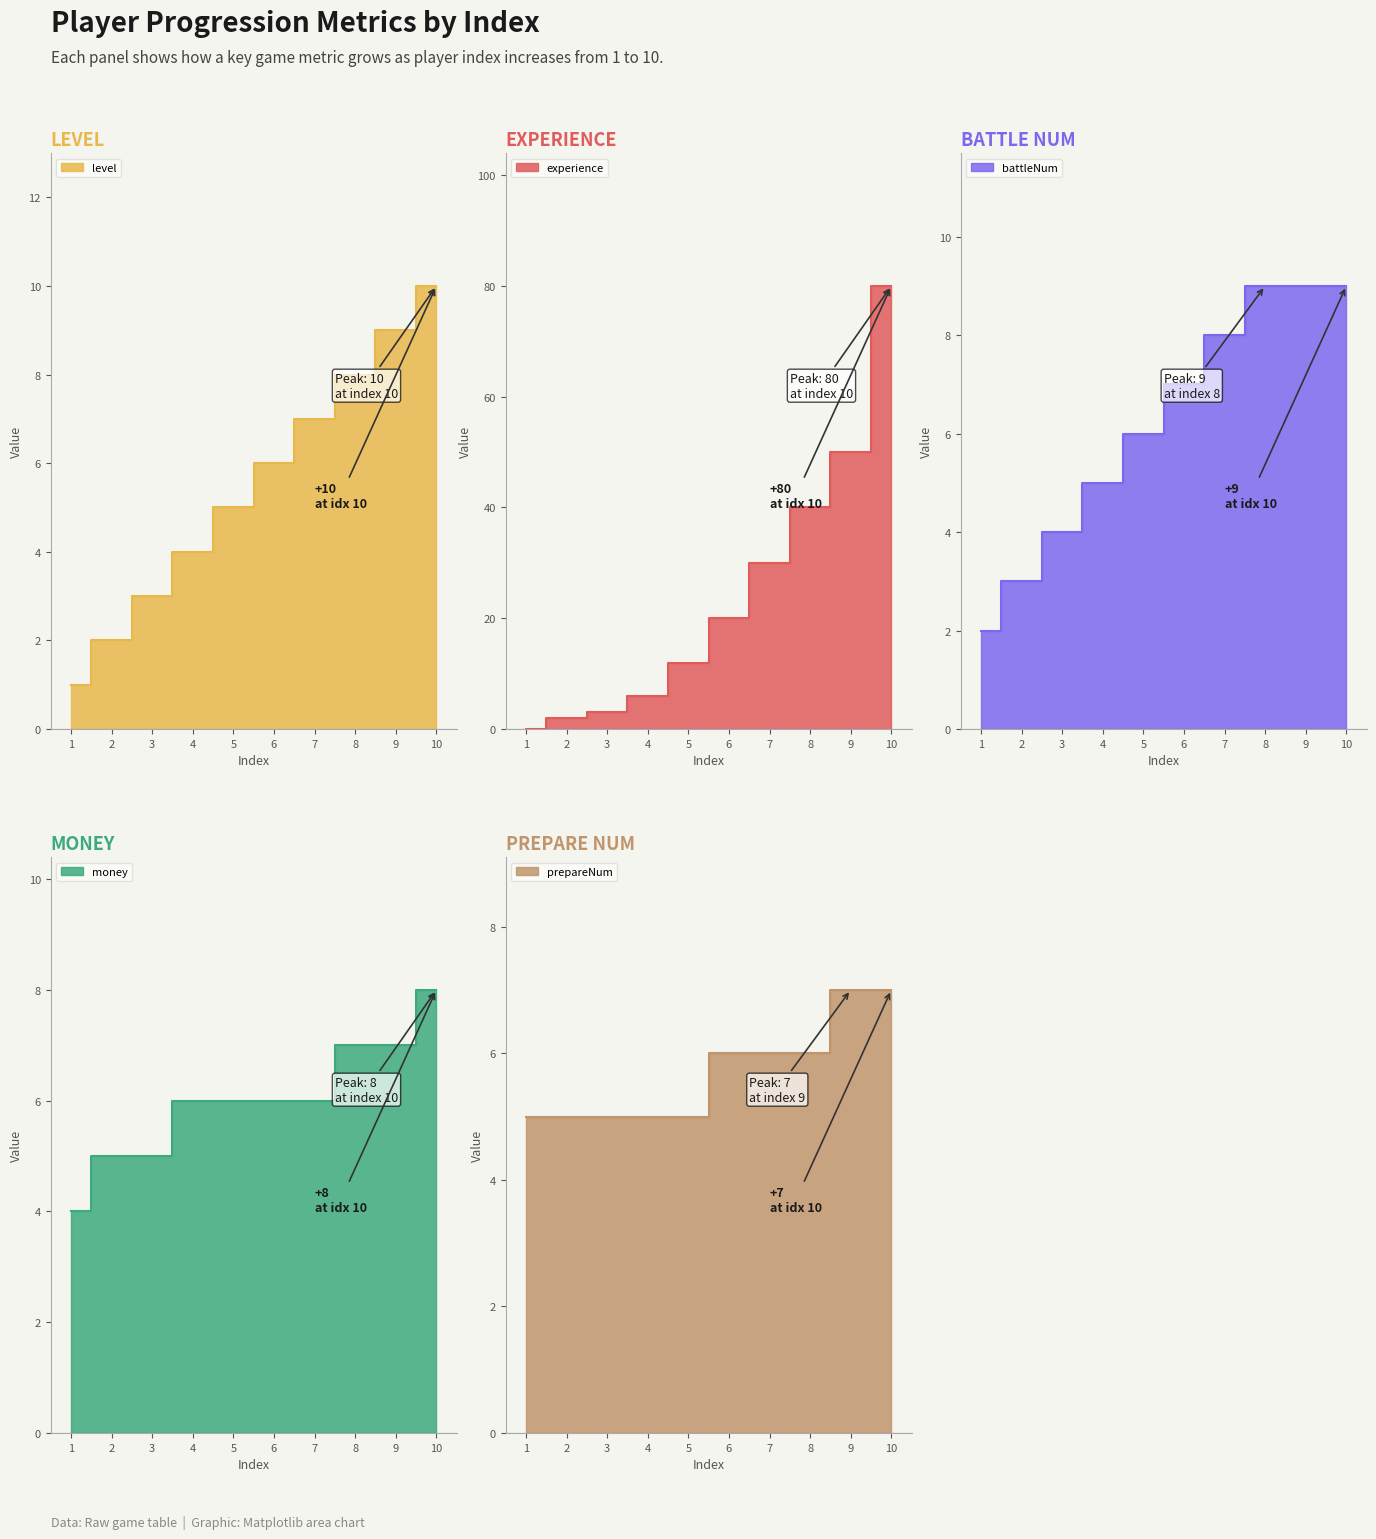

What is the total value across all series at 4?

26